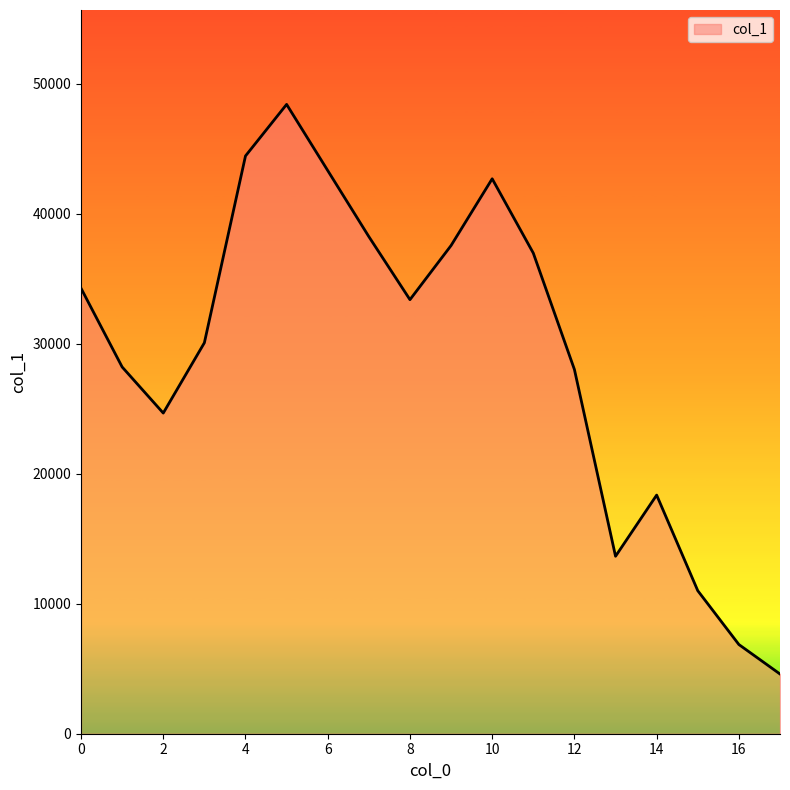

What is the greatest value displayed?

48406